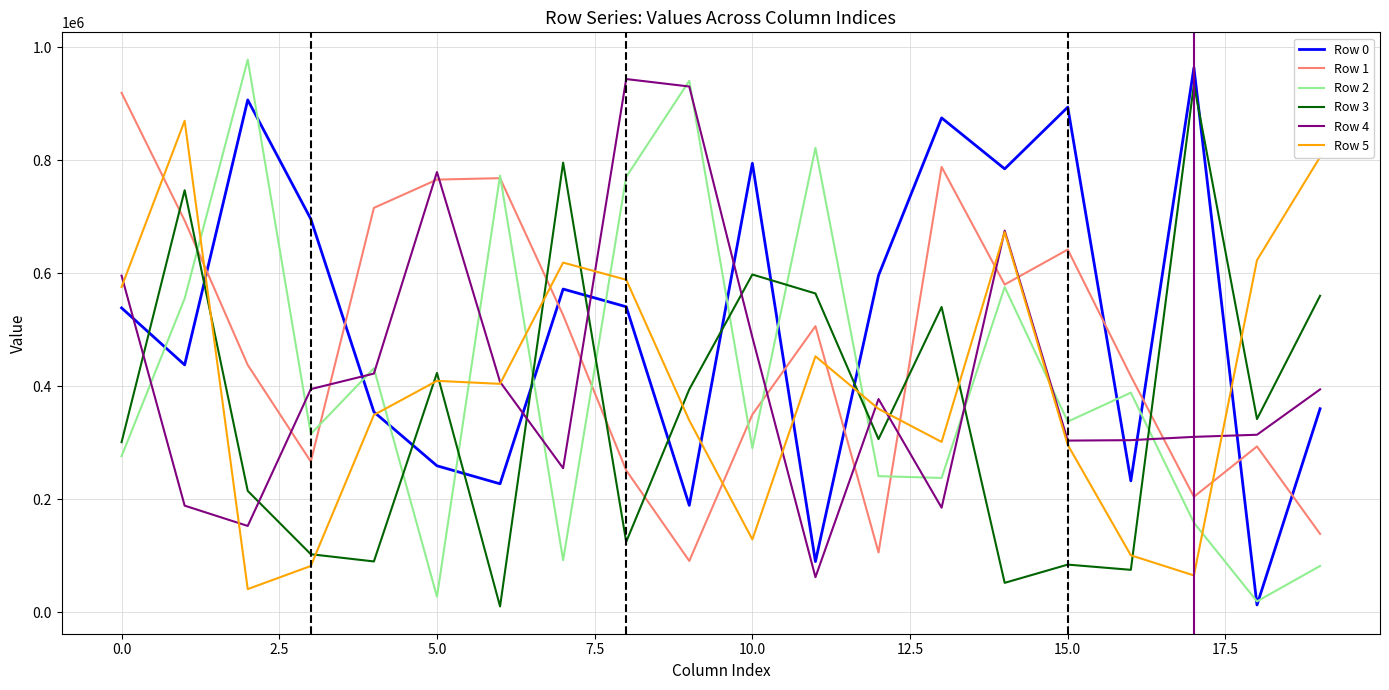

Which series has the largest total across all categories?

Row 0